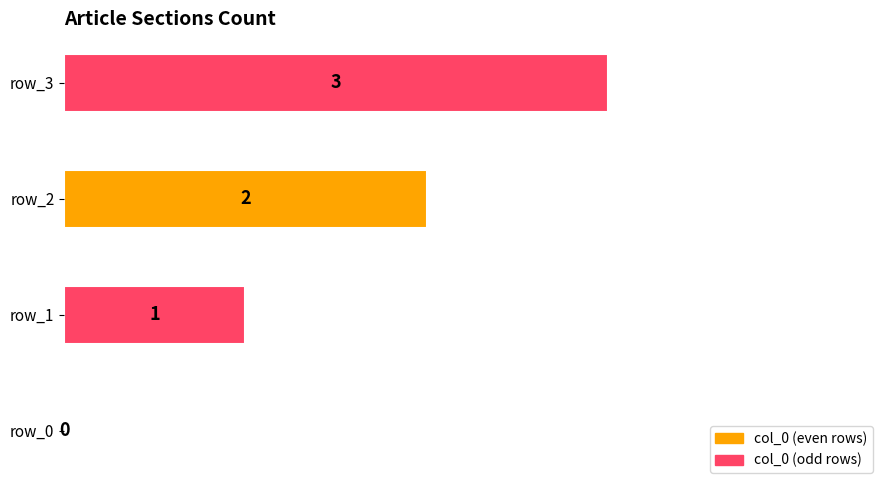

What is the greatest value displayed?

3